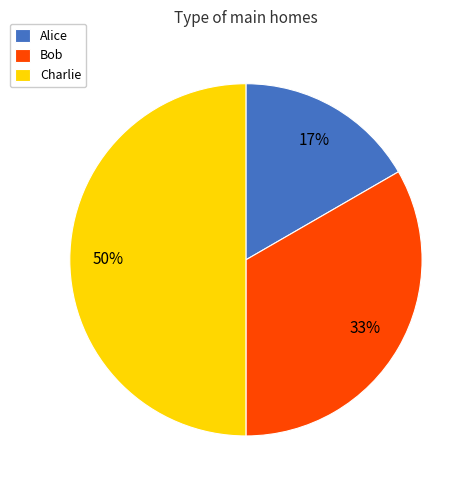

What percentage is the Alice slice, to the nearest percent?

17%